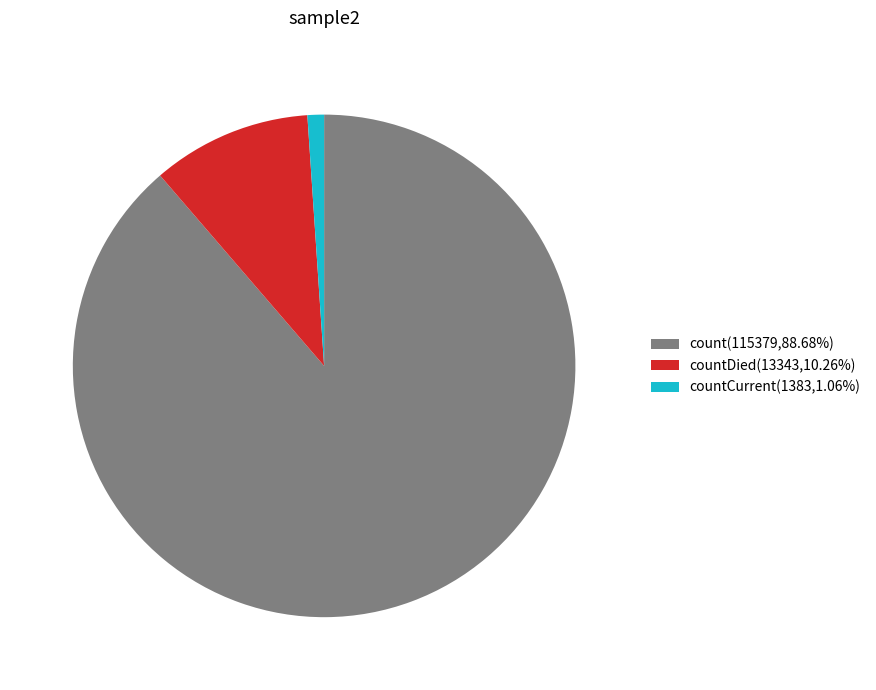

Combined, do countDied(13343,10.26%) and count(115379,88.68%) account for over 50%?

Yes